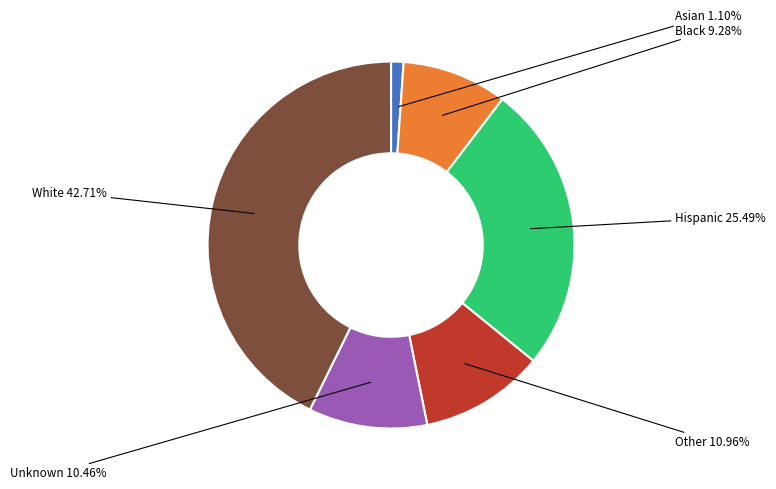

How many slices are in this pie chart?

6